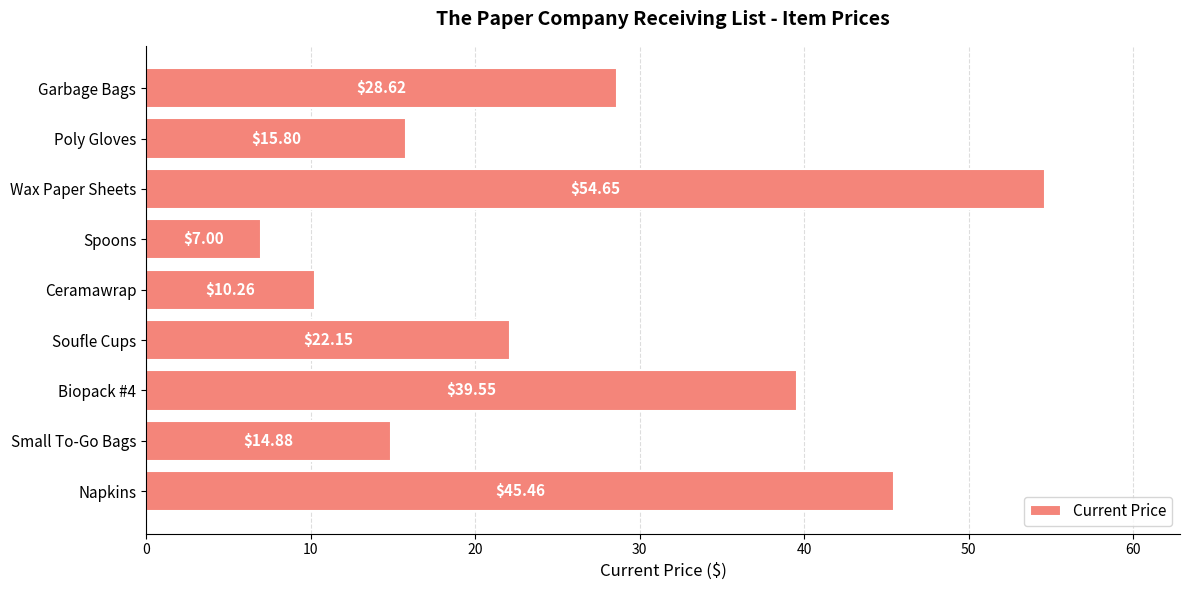

List the labels in order of value, largest first.

Wax Paper Sheets, Napkins, Biopack #4, Garbage Bags, Soufle Cups, Poly Gloves, Small To-Go Bags, Ceramawrap, Spoons